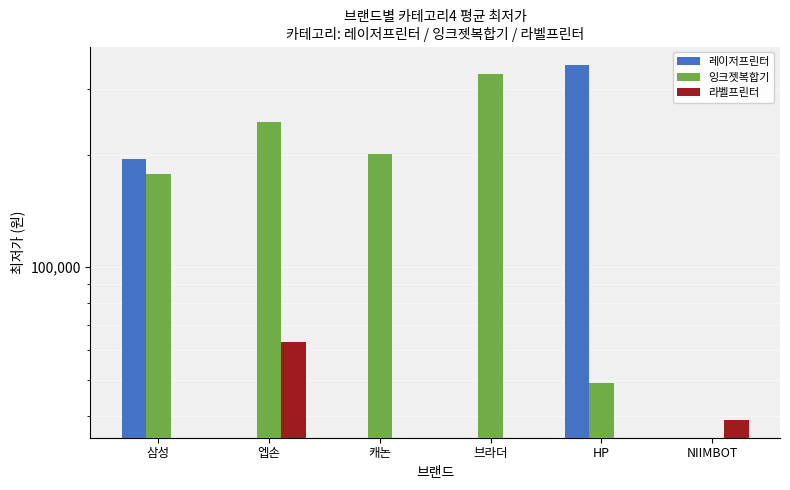

At which category is the sum across all series the highest?

HP